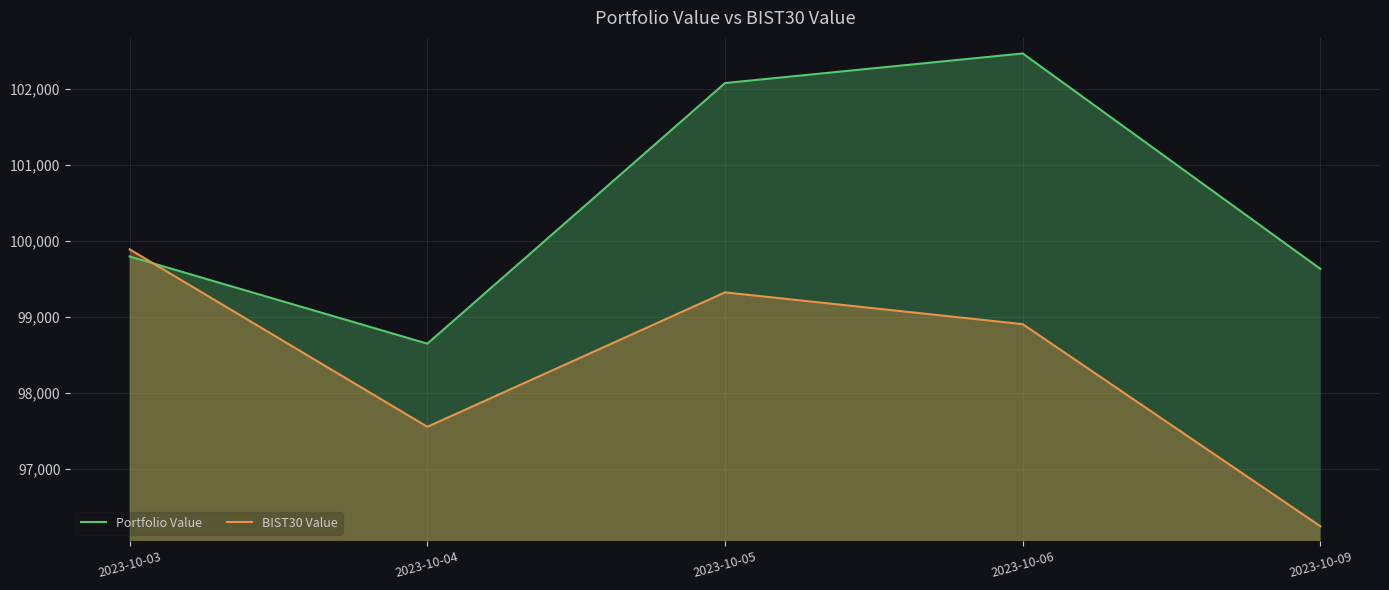

True or false: Portfolio Value has a value of 38952.5 at 2023-10-05.

False